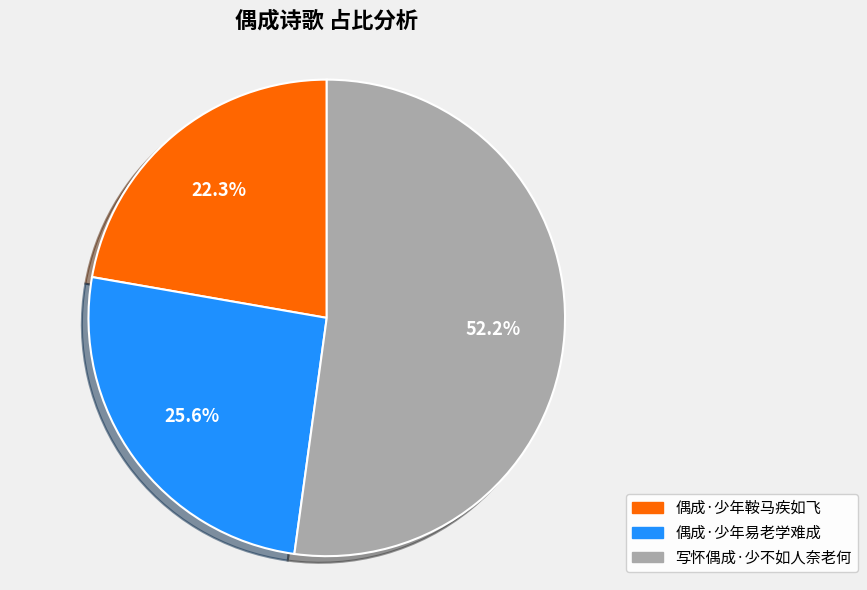

Is it true that 偶成·少年鞍马疾如飞 is 22% of the pie?

True